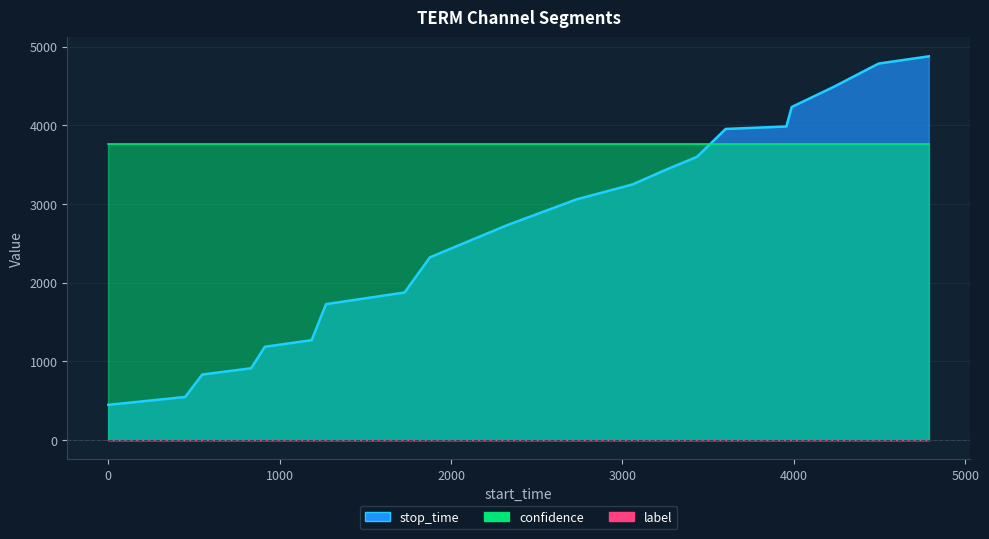

What is the minimum value for stop_time?

448.0